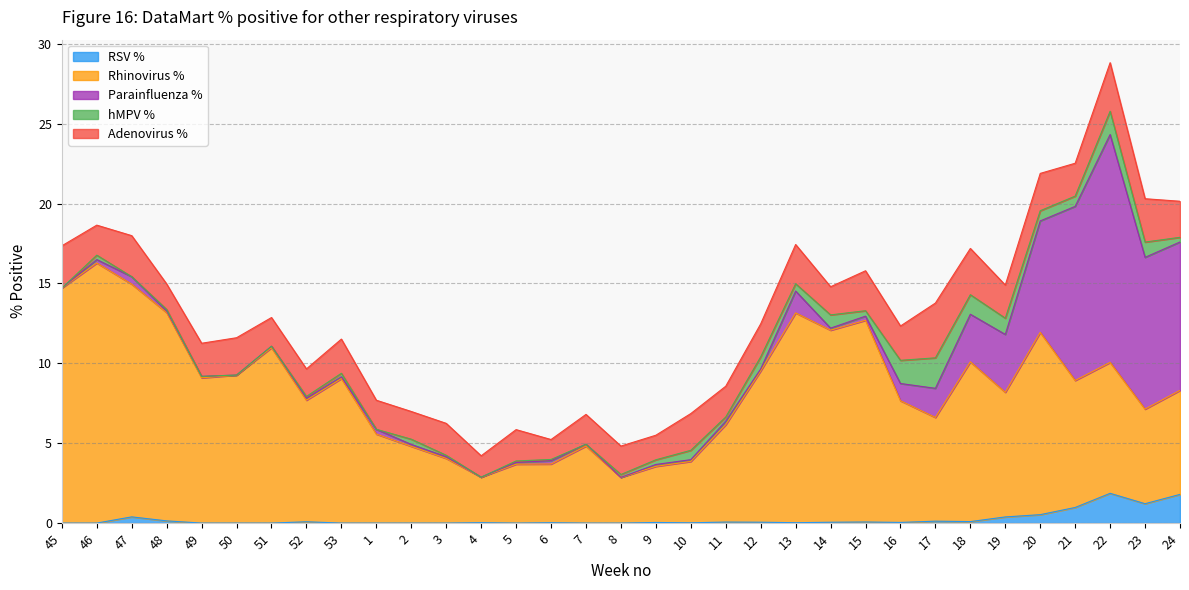

Where do Adenovirus % and Parainfluenza % first cross each other?

17 and 18